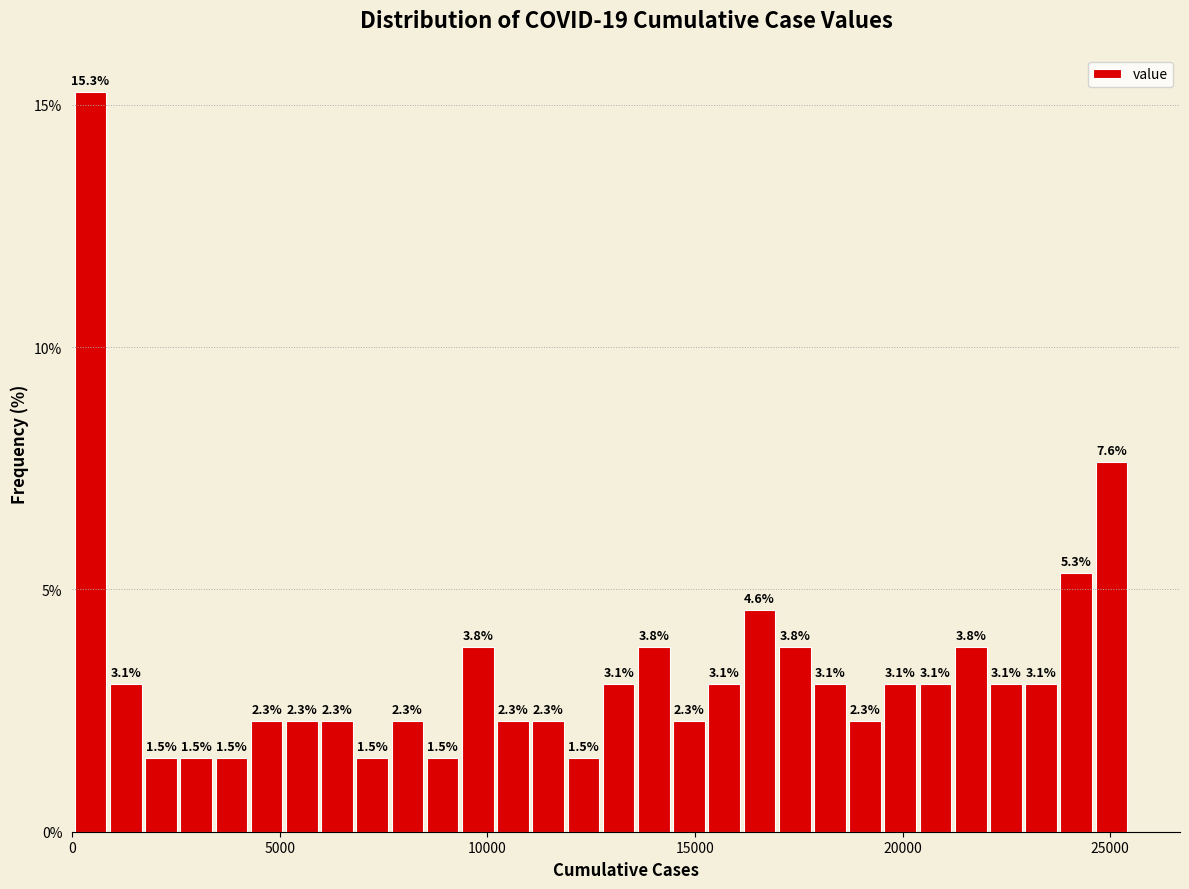

Around what value on the x-axis is the tallest bar? Give the approximate position of its centre, as read against the axis.

500